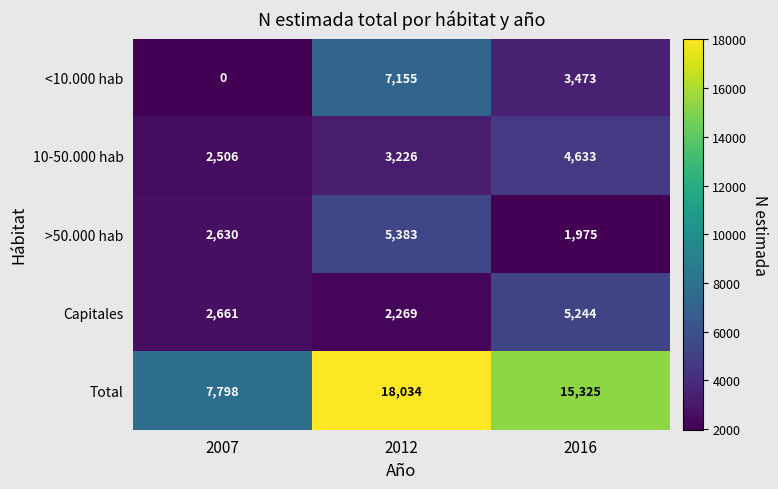

Which series has the largest total across all categories?

Total